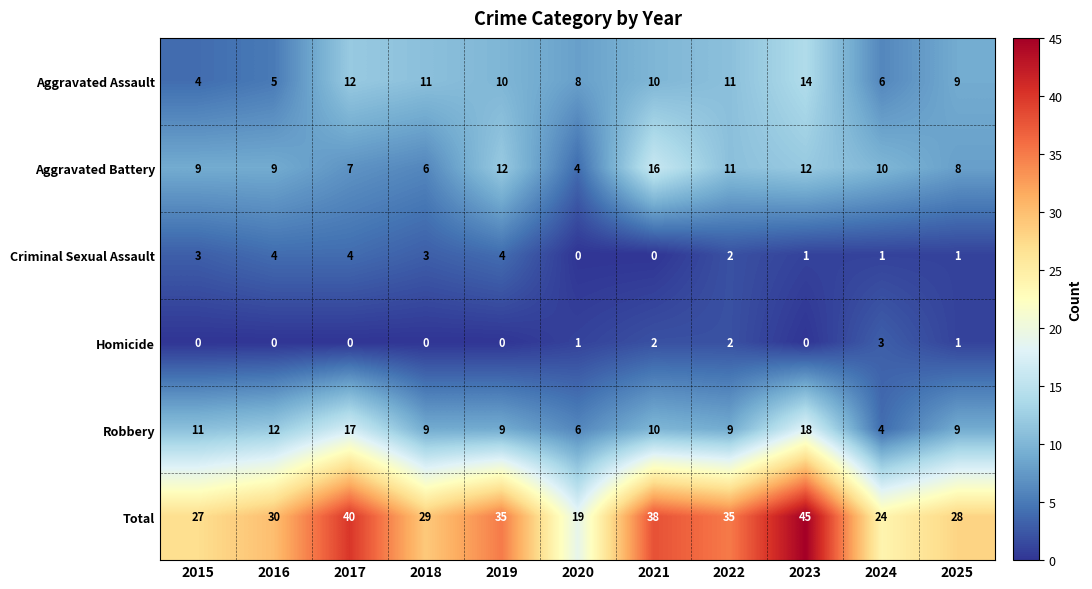

Rank the series by their maximum value, from lowest to highest.

Homicide, Criminal Sexual Assault, Aggravated Assault, Aggravated Battery, Robbery, Total